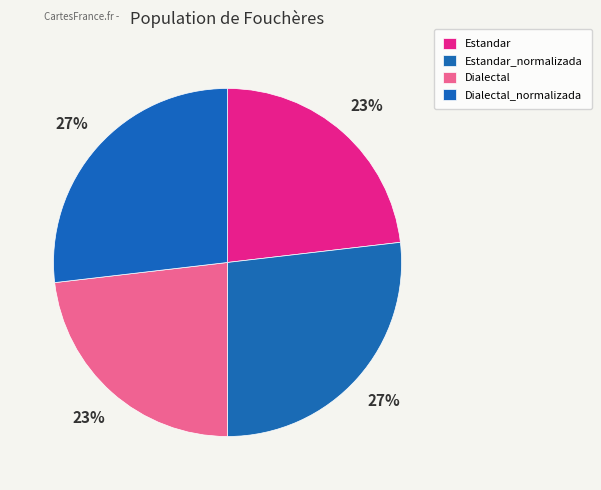

How much of the chart is everything except Estandar?

76.8%